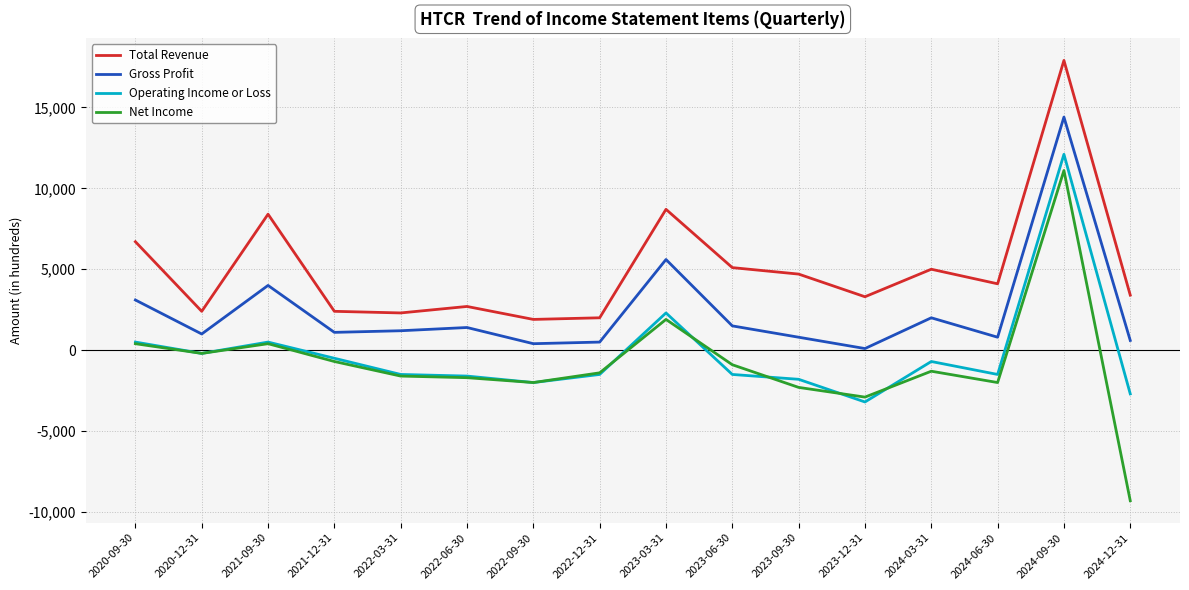

What is the maximum value shown in the chart?

17900